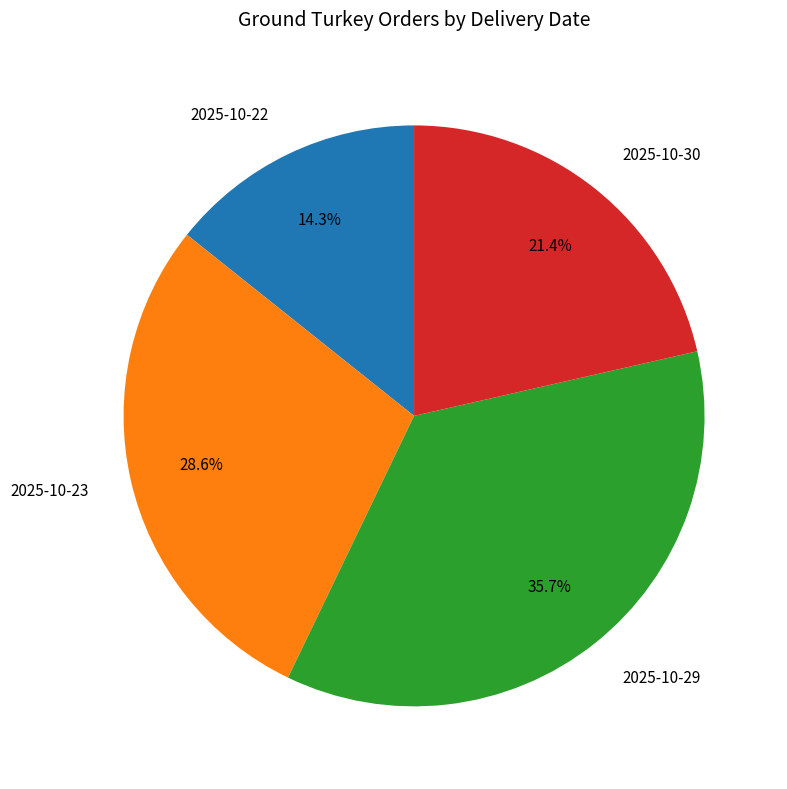

Is it true that 2025-10-29 is 49% of the pie?

False